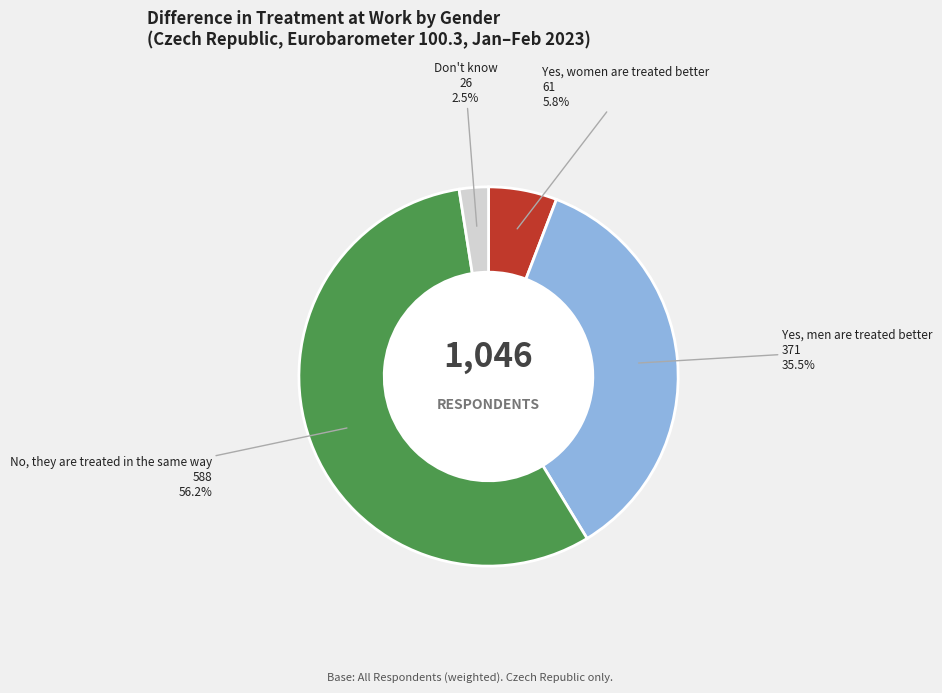

How many segments does this pie chart have?

4